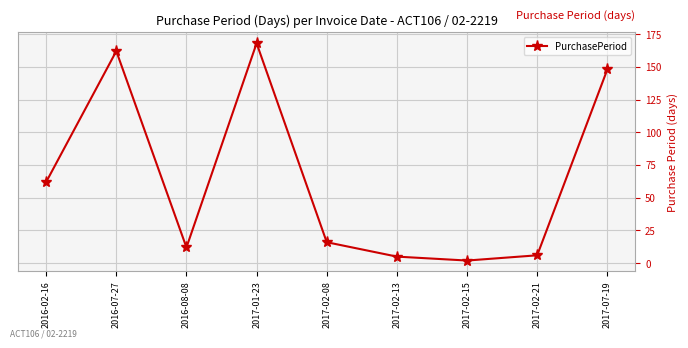

What is the change in value from 2016-02-16 to 2016-08-08?

-50